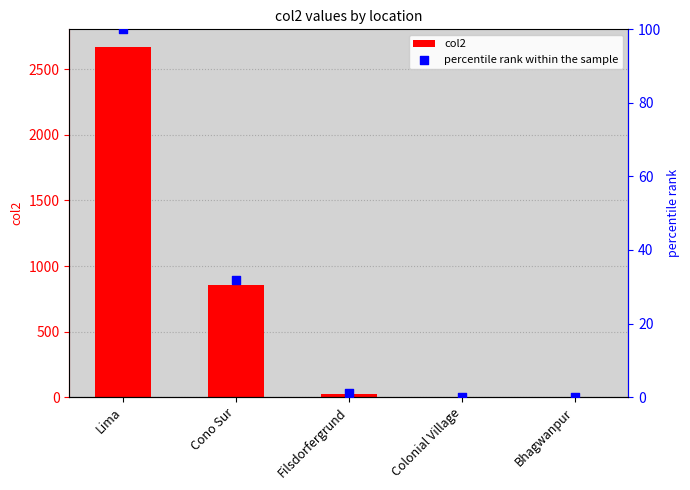

Which series has the largest total across all categories?

col2